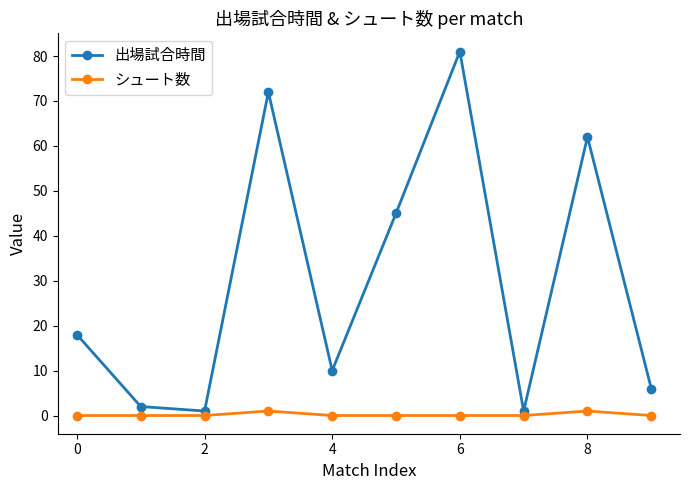

True or false: 出場試合時間 has more than 0 points higher than both neighbors.

True